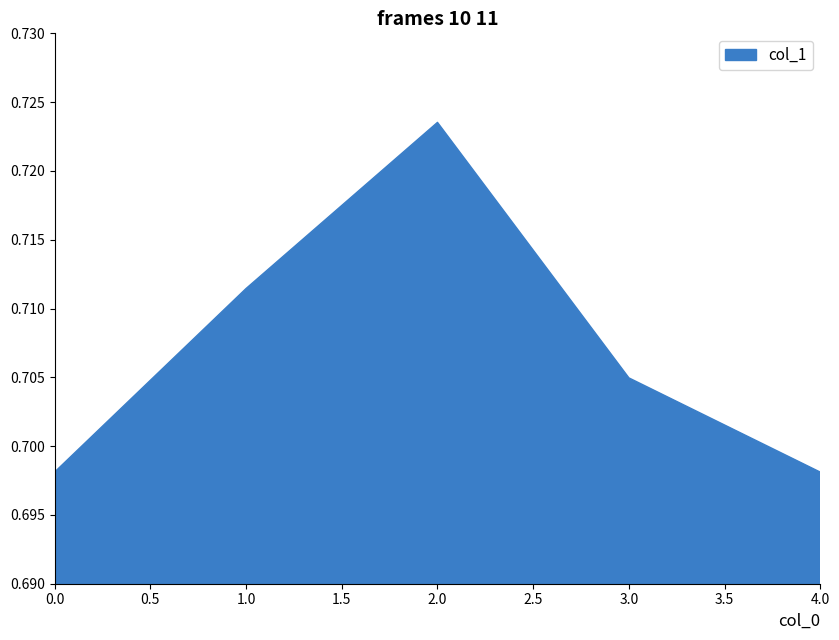

How many lines are shown in the chart?

1